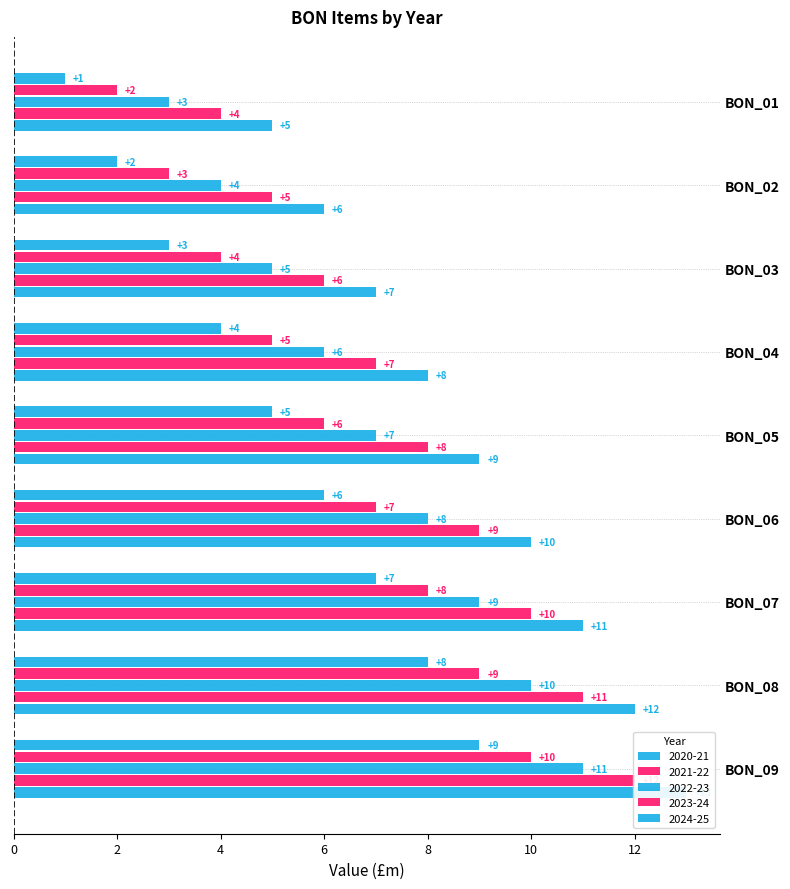

What is the sum of all 2020-21 values?

45